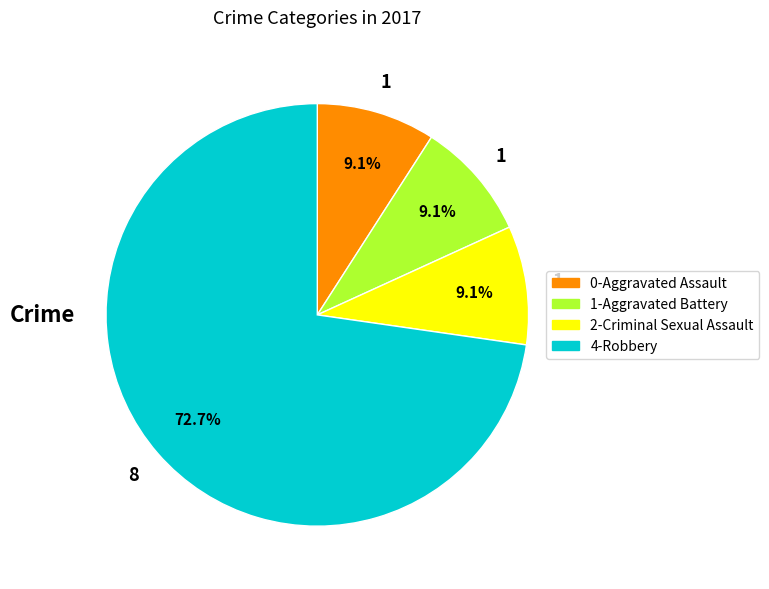

How many segments does this pie chart have?

4